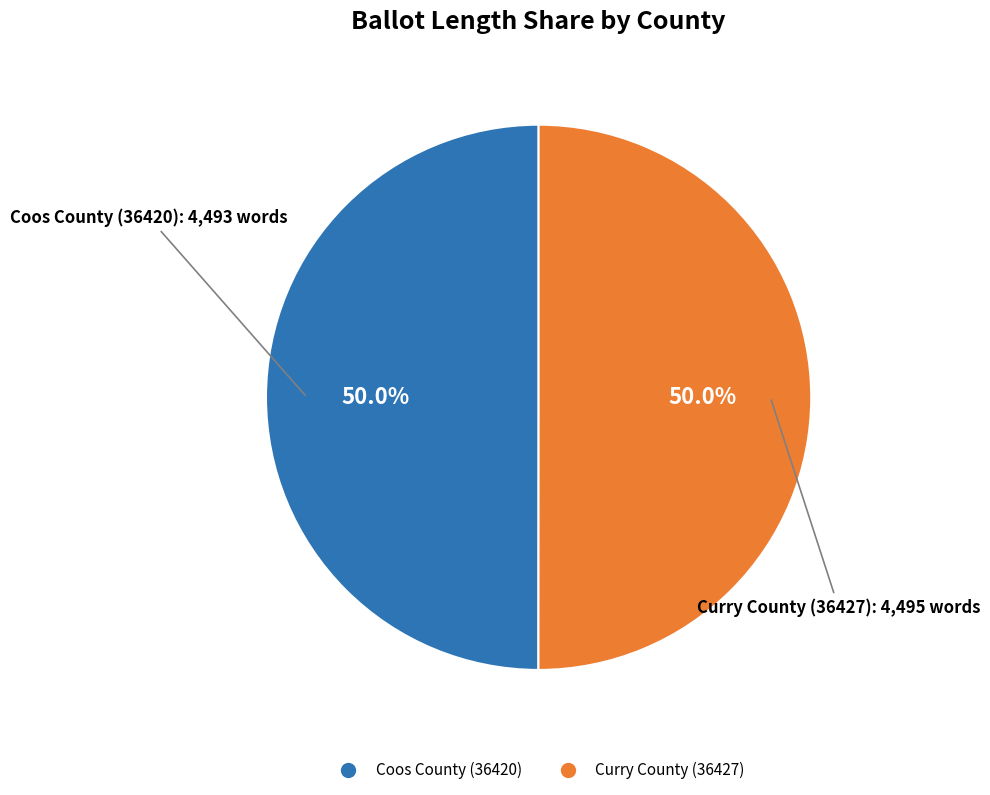

How many segments does this pie chart have?

2